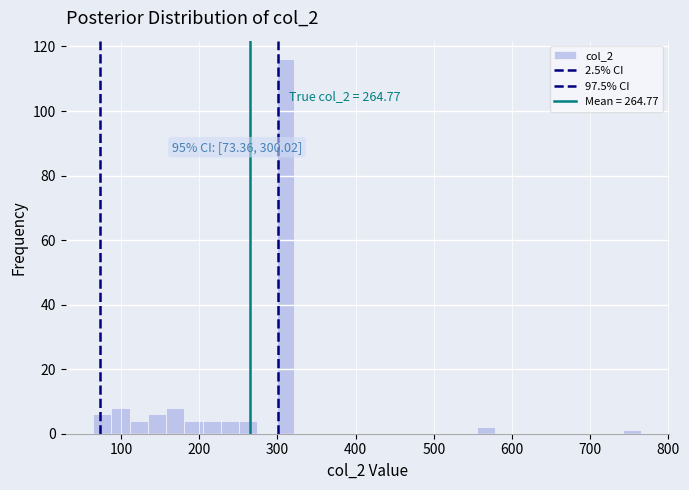

Around what value on the x-axis is the tallest bar? Give the approximate position of its centre, as read against the axis.

310